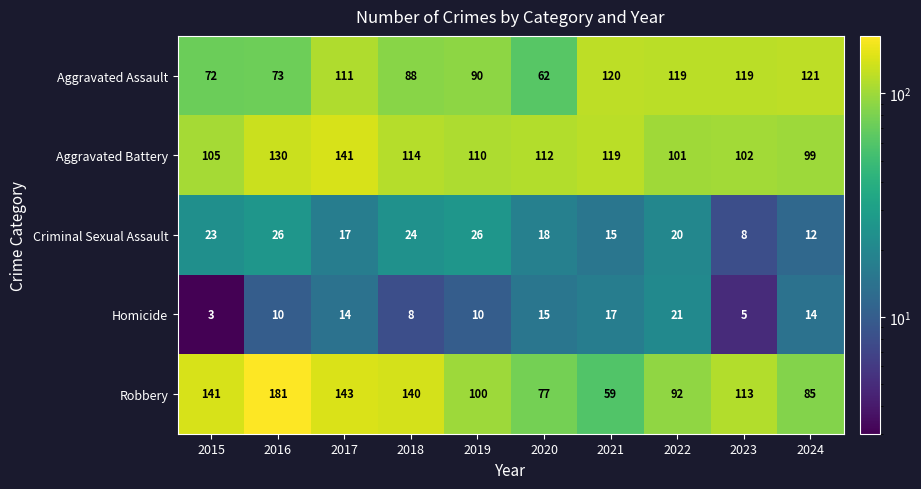

How many data points does each series have?

10